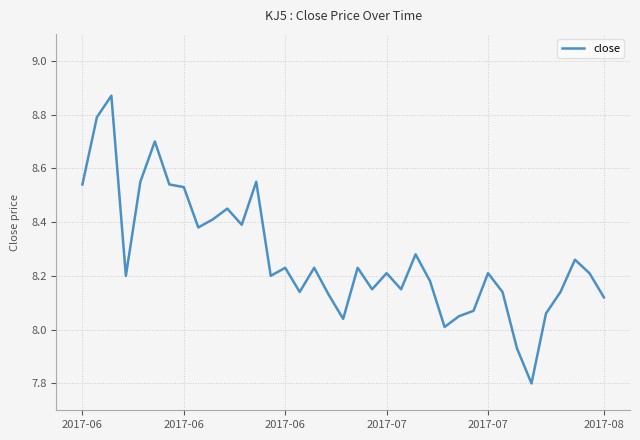

What is the smallest value displayed?

7.8